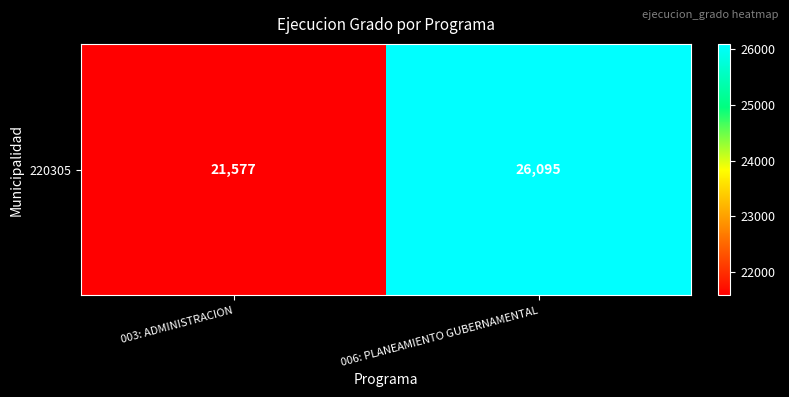

Reading left to right, extract all data points from this chart.

003: ADMINISTRACION=21577	006: PLANEAMIENTO GUBERNAMENTAL=26095